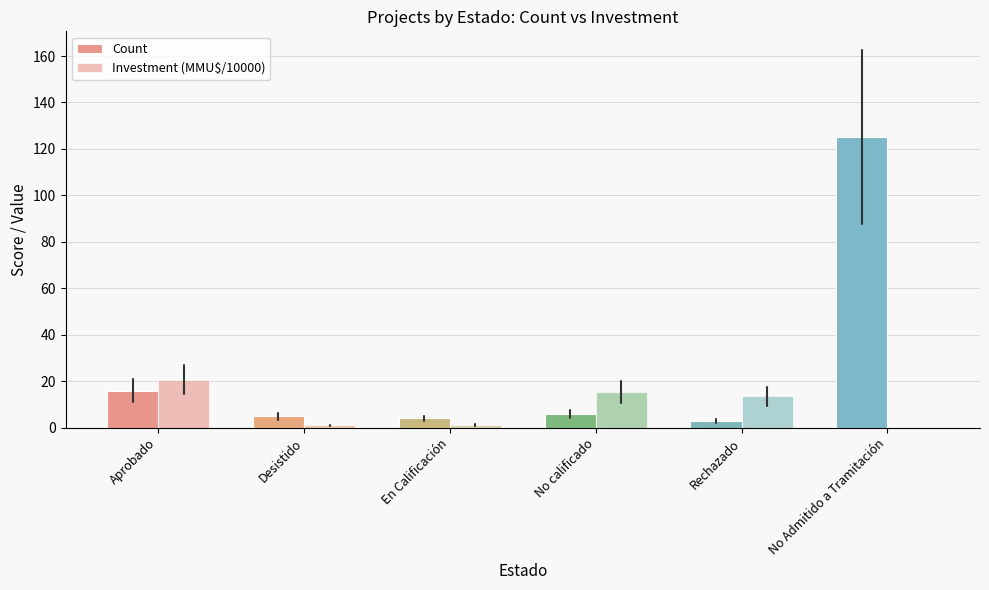

What is the difference between the maximum and minimum values in the Count series?

122.0